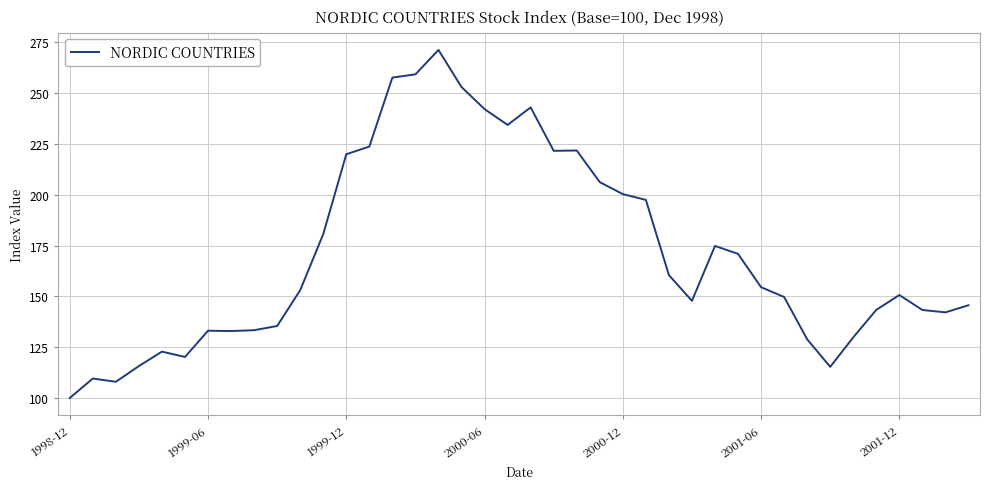

What is the smallest value displayed?

100.0